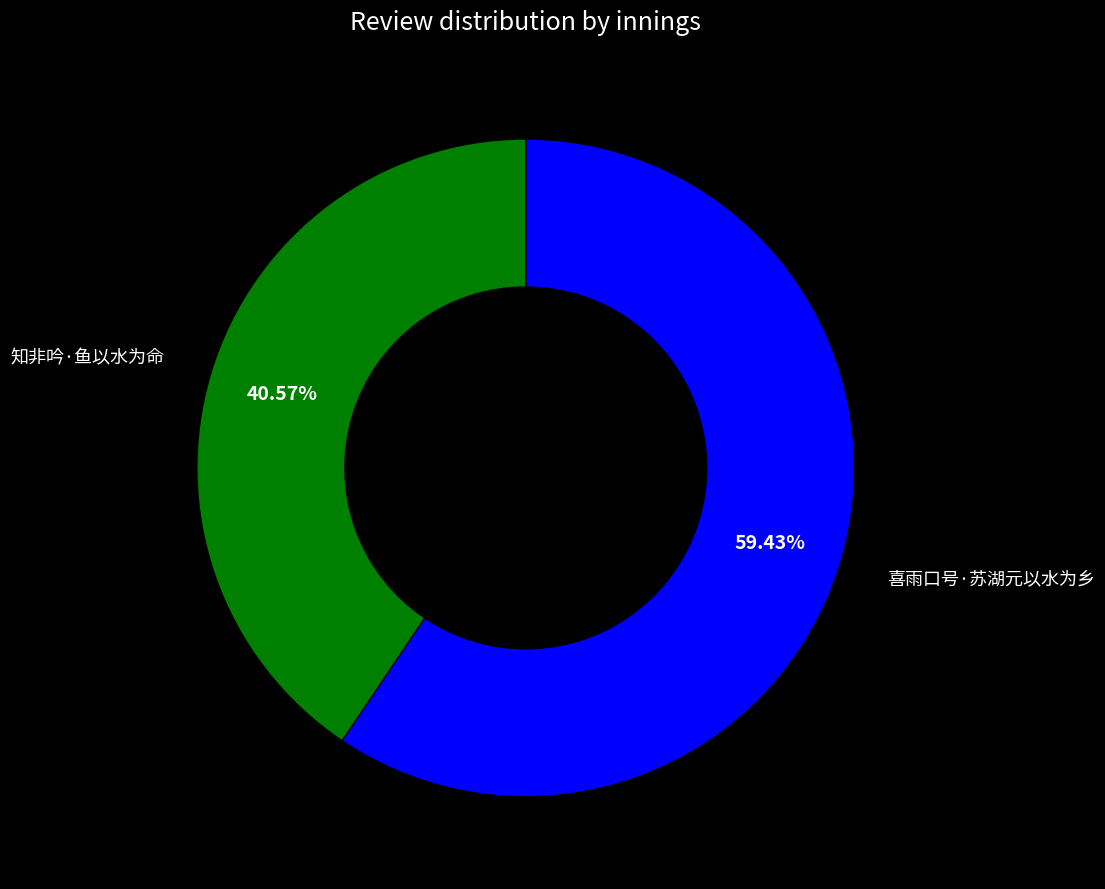

What is the smallest slice in the pie chart?

知非吟·鱼以水为命